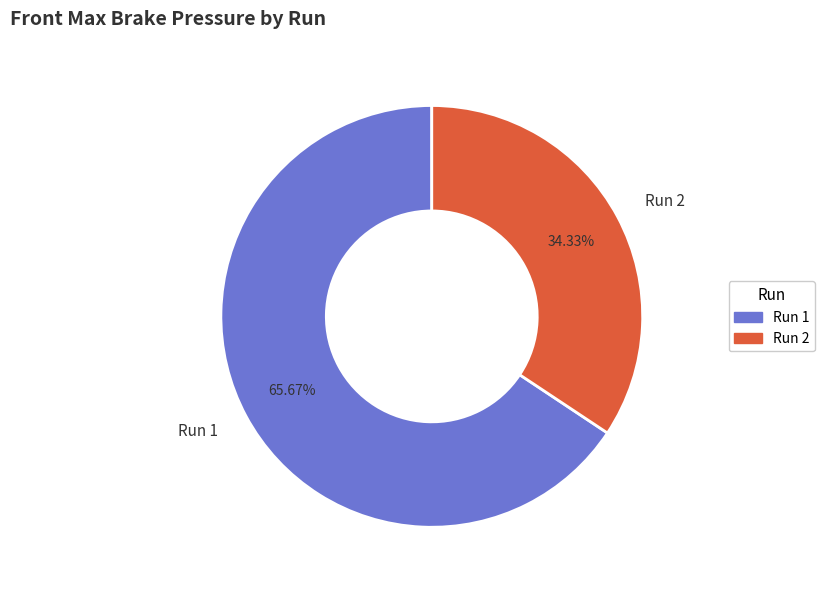

Is Run 1 the majority of the pie?

Yes